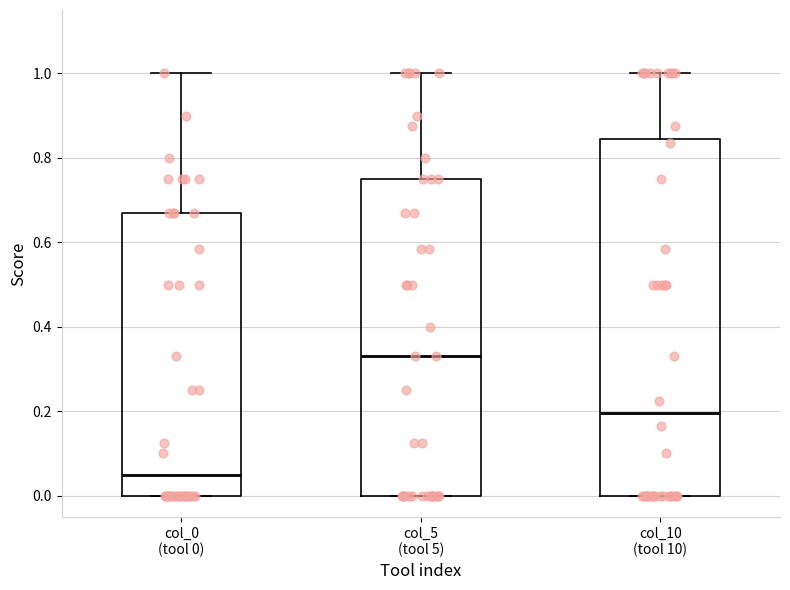

Reading left to right, read every box against the y-axis: the position of its median line, the range the box covers, and the ends of its whiskers. The values are not printed on the chart, so give them approximately, as read against the axis.

col_0 (tool 0): median 0.06, box 0.00 to 0.68, whiskers 0.00 to 1.00
col_5 (tool 5): median 0.34, box 0.00 to 0.76, whiskers 0.00 to 1.00
col_10 (tool 10): median 0.20, box 0.00 to 0.84, whiskers 0.00 to 1.00